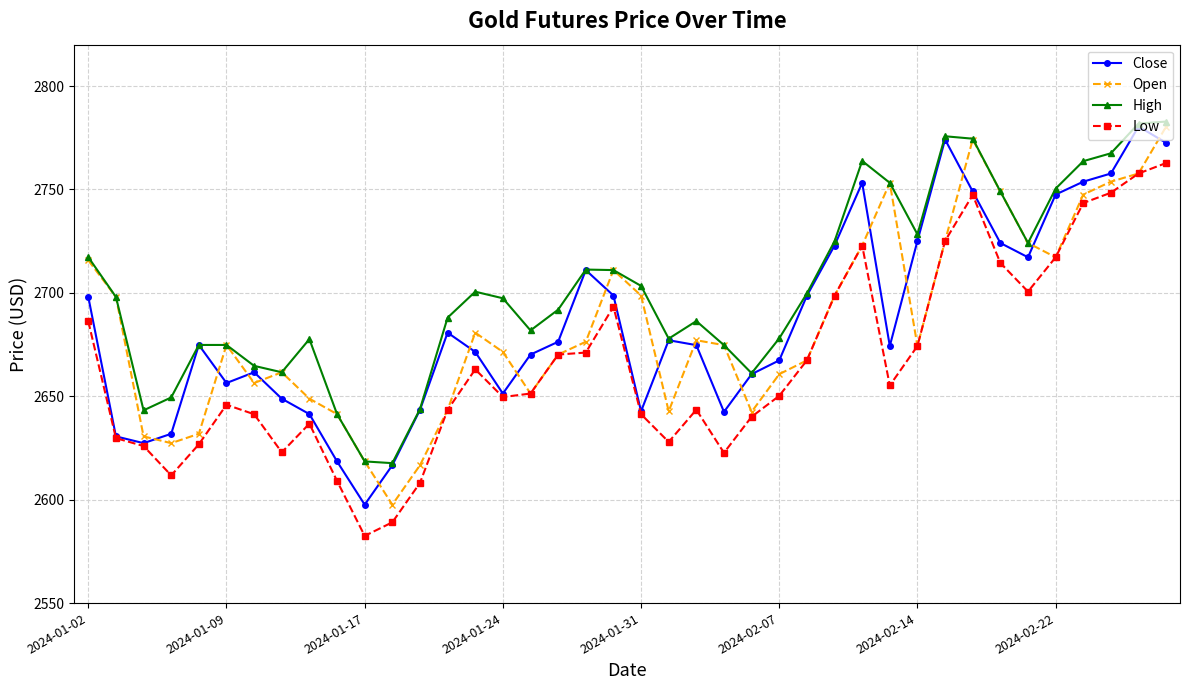

What is the difference between the second highest and minimum values in the Low series?

175.2